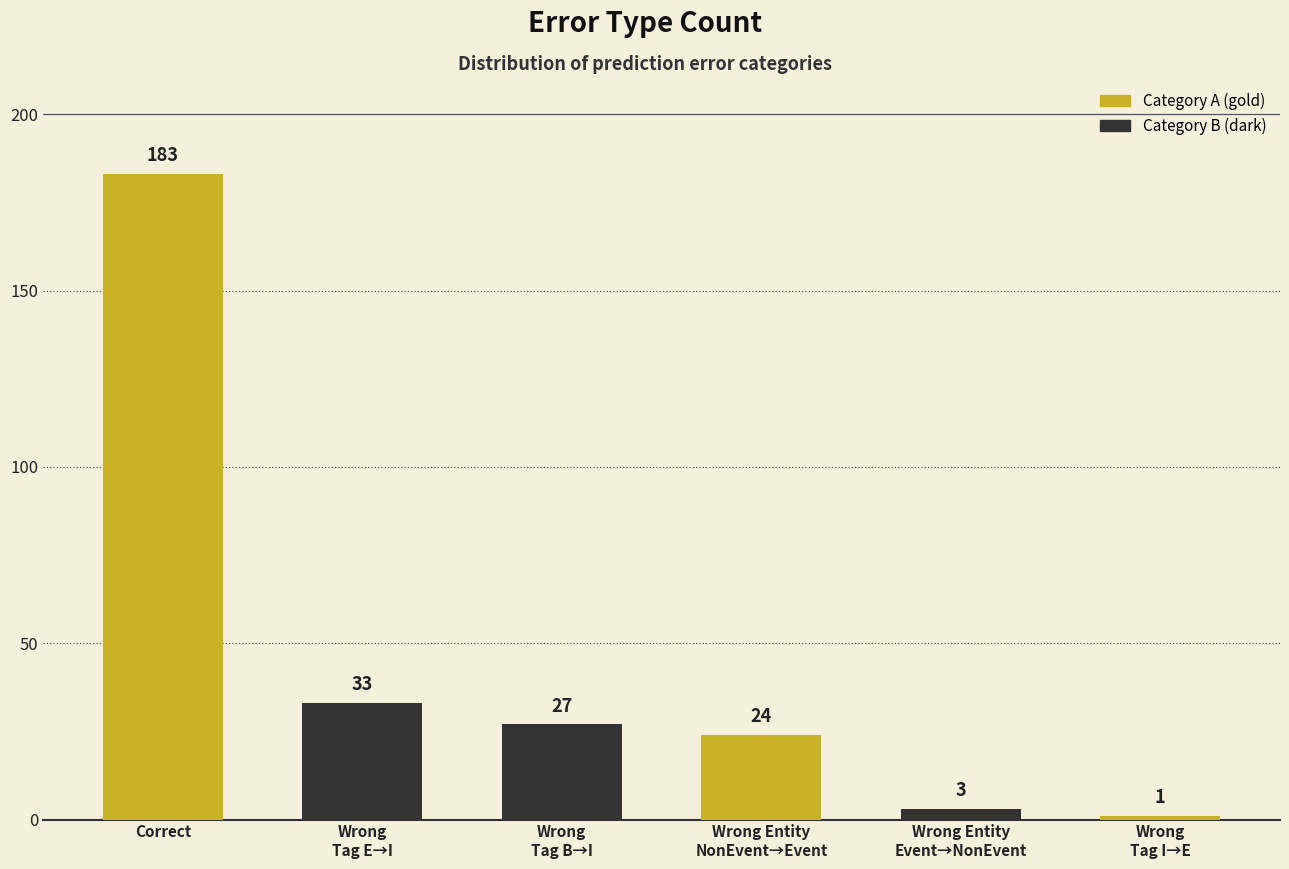

Where does the data first go above 27?

Correct